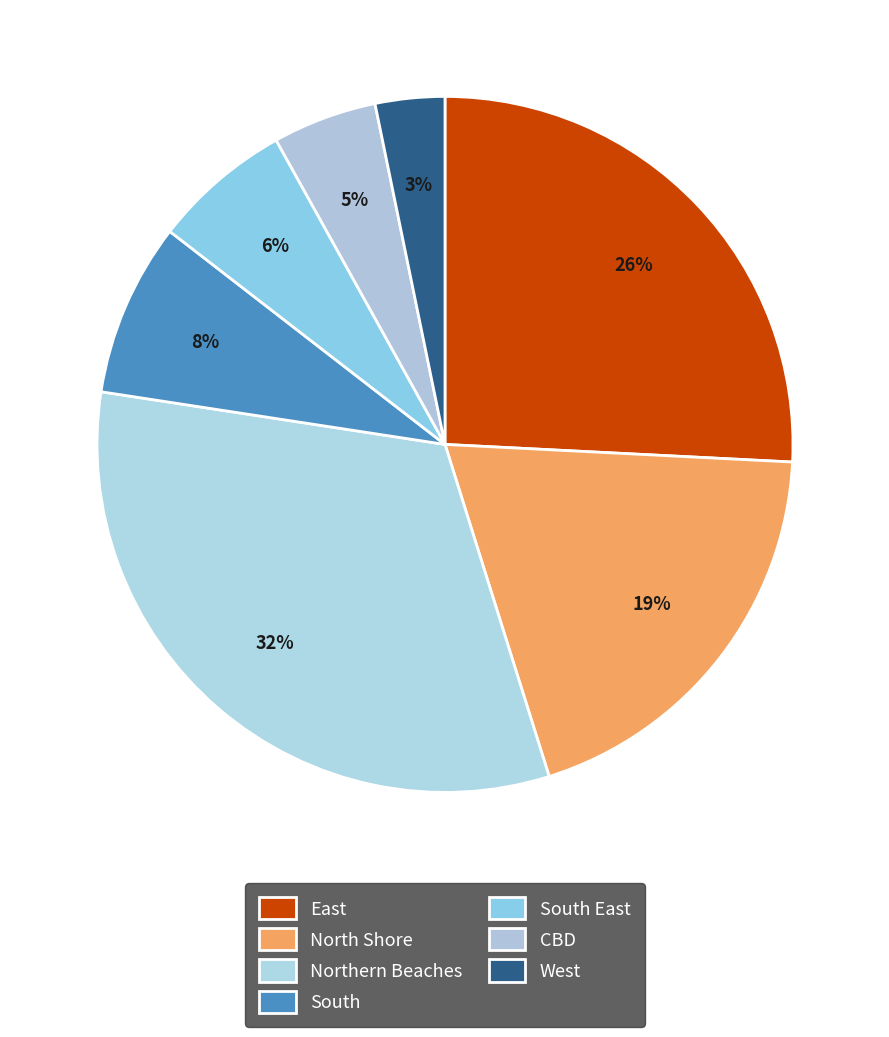

Is North Shore the majority of the pie?

No